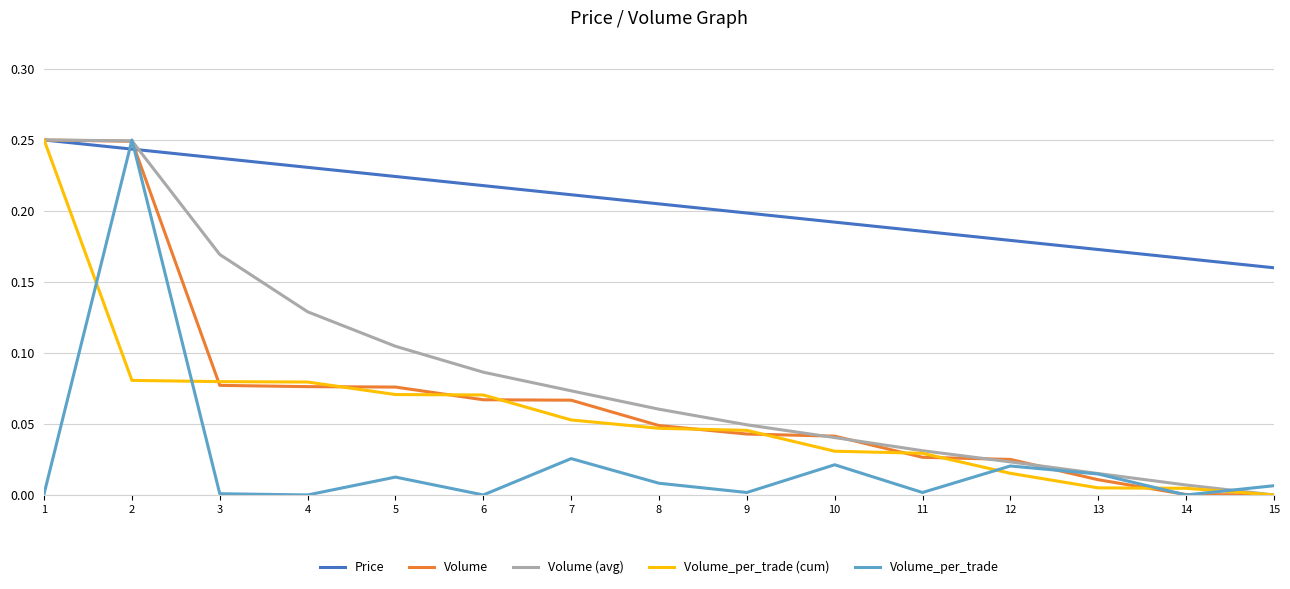

Between 3 and 8, which series saw the biggest shift?

Volume (avg)